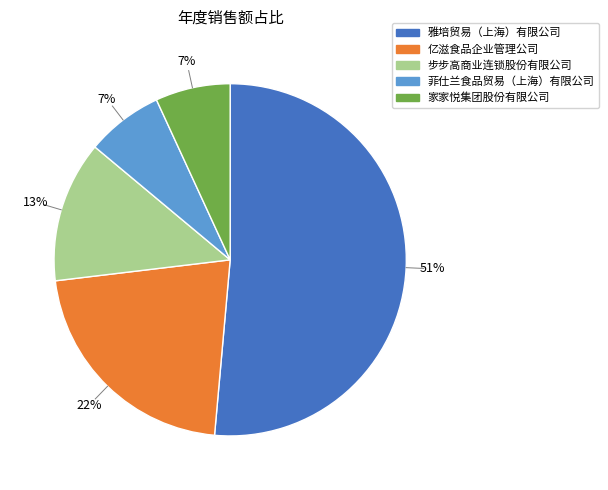

Is there a majority slice in this chart?

Yes